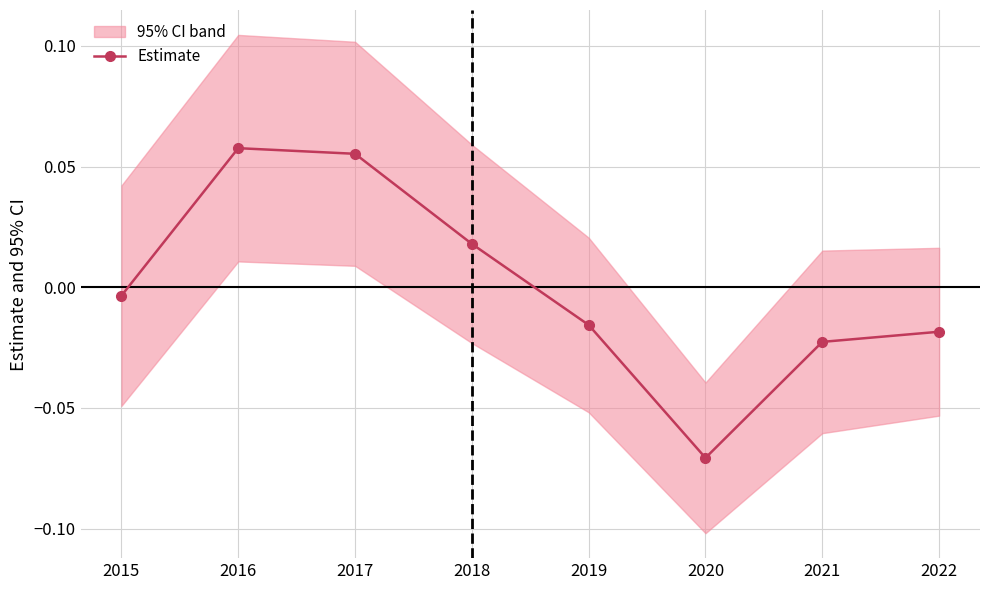

The chart shows a value of -0.0 at 2019. True or false?

False